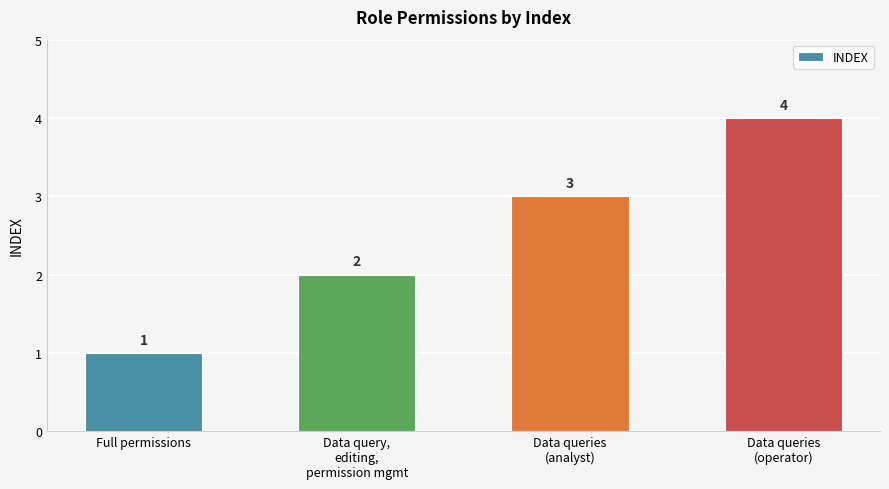

What is the difference between the maximum and minimum values?

3